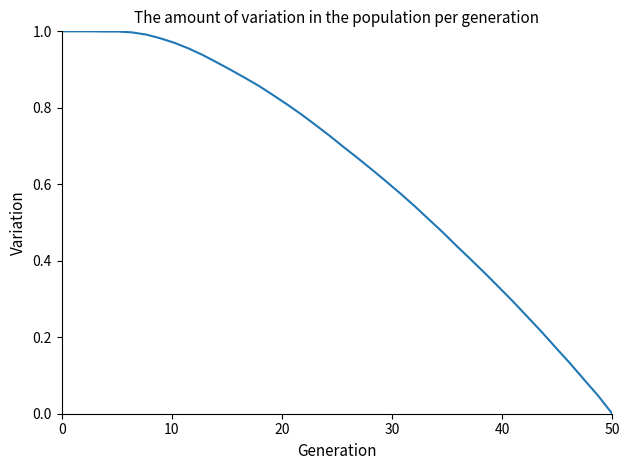

True or false: there are more than 1 points higher than both neighbors.

False